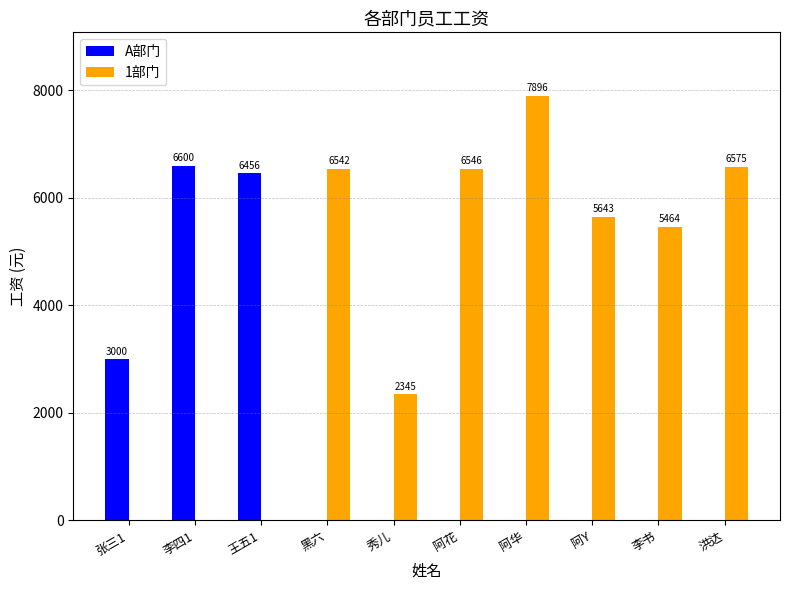

At which label does A部门 reach its peak?

李四1